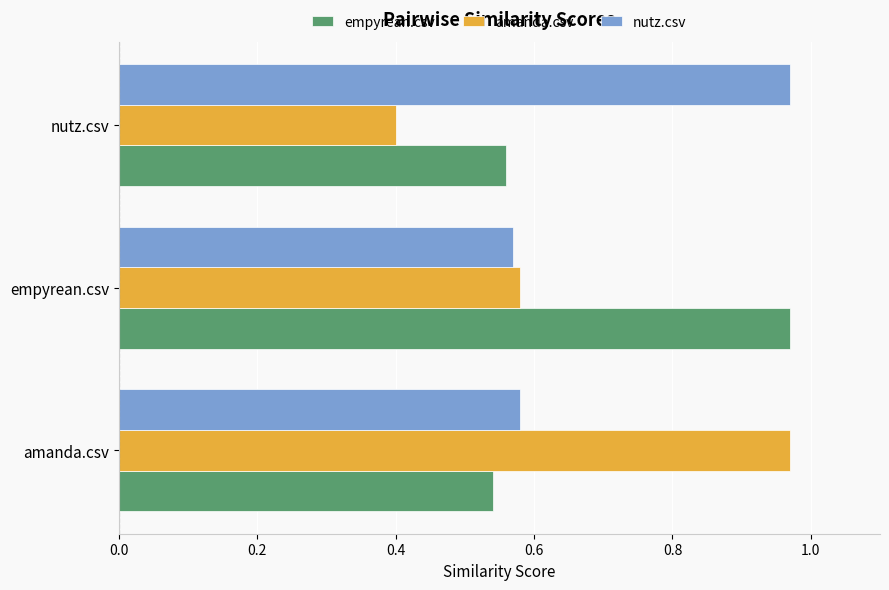

Which category has the lowest value across all series?

nutz.csv